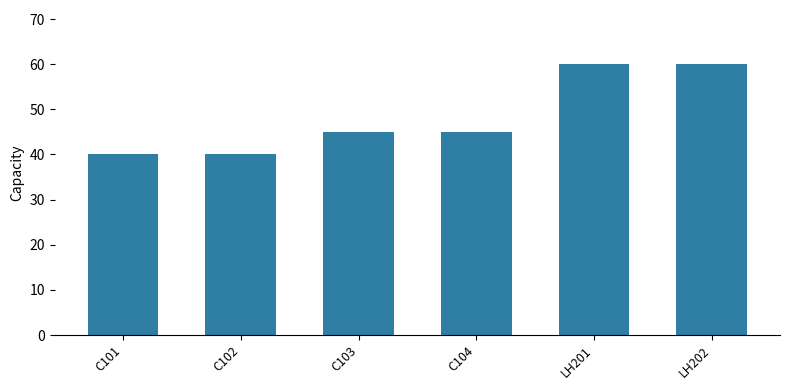

Count the number of data series in this chart.

1